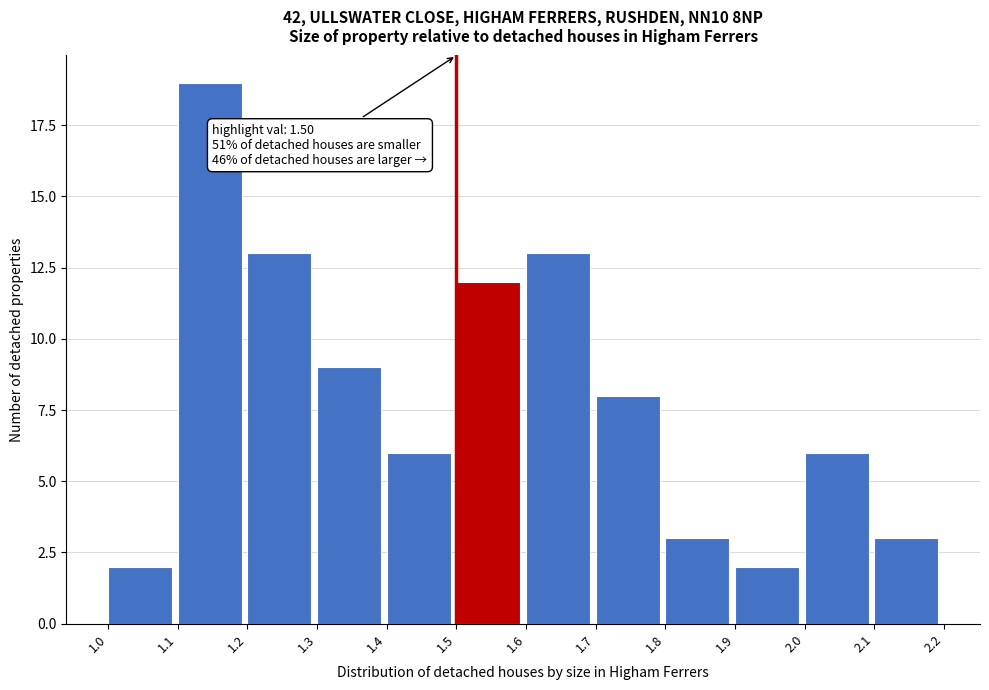

Over which range of the x-axis is the bar tallest?

1.1 to 1.2